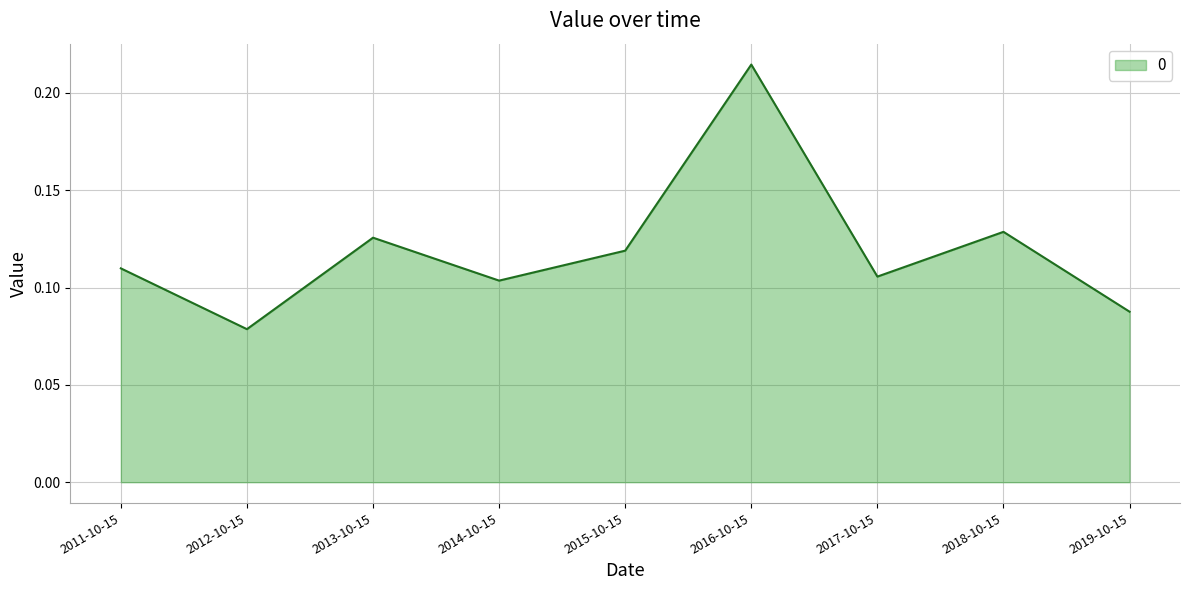

Which label corresponds to the smallest value in the chart?

2012-10-15